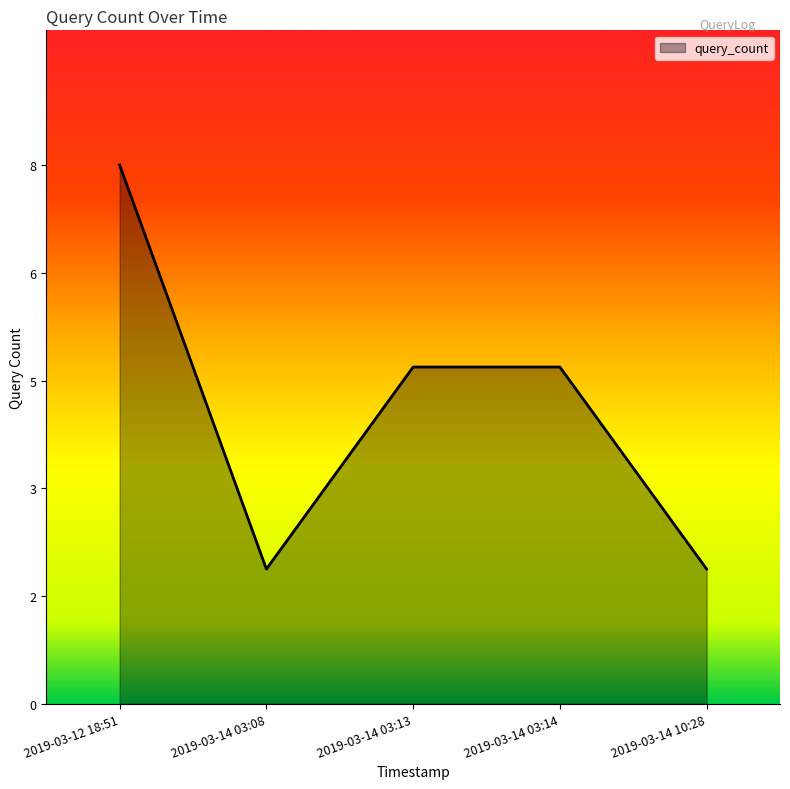

Reading left to right, list all the values displayed in this chart.

2019-03-12 18:51=8	2019-03-14 03:08=2	2019-03-14 03:13=5	2019-03-14 03:14=5	2019-03-14 10:28=2